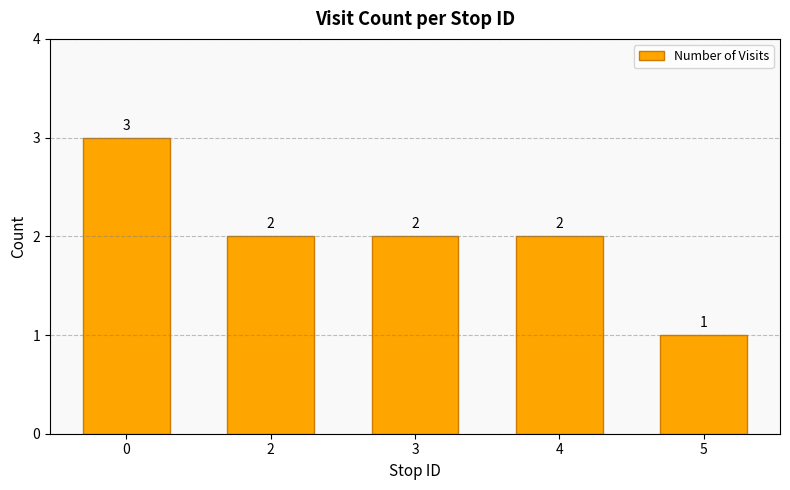

Is it true that the value at 2 is 3?

False